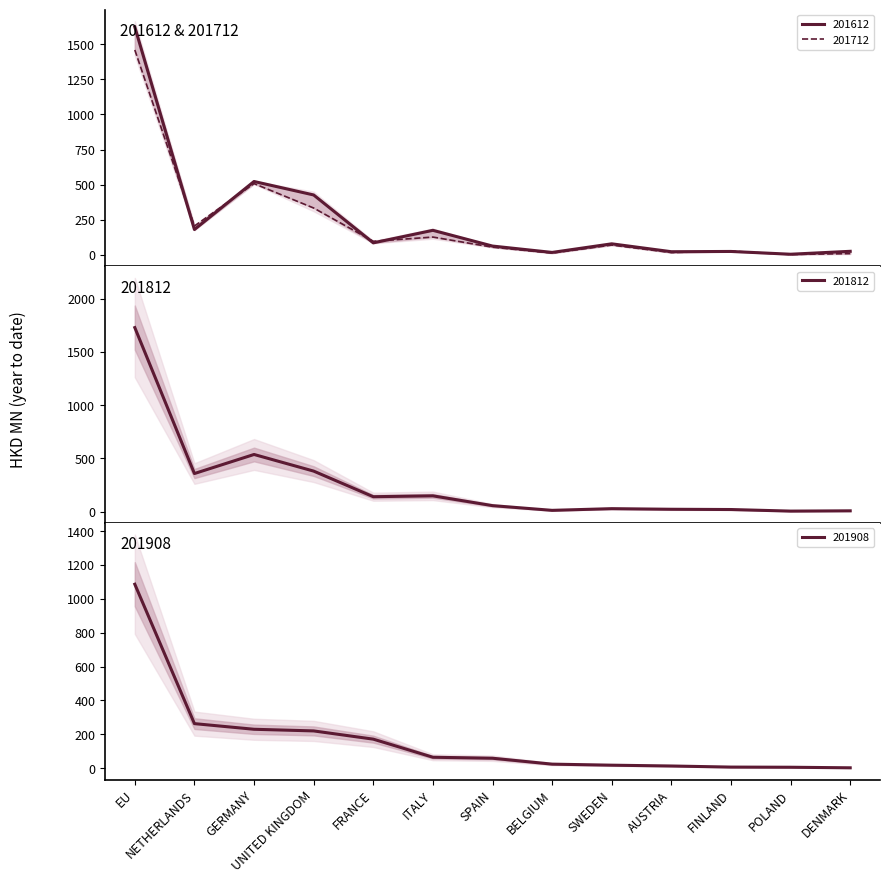

True or false: 201908 has a value of 1086.2 at EU.

True